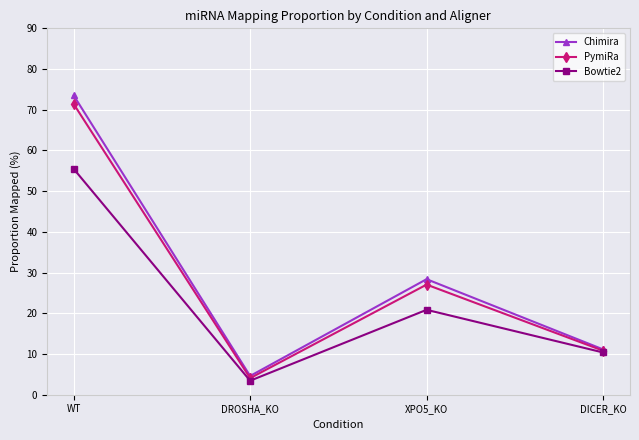

How many distinct data groups are displayed?

3